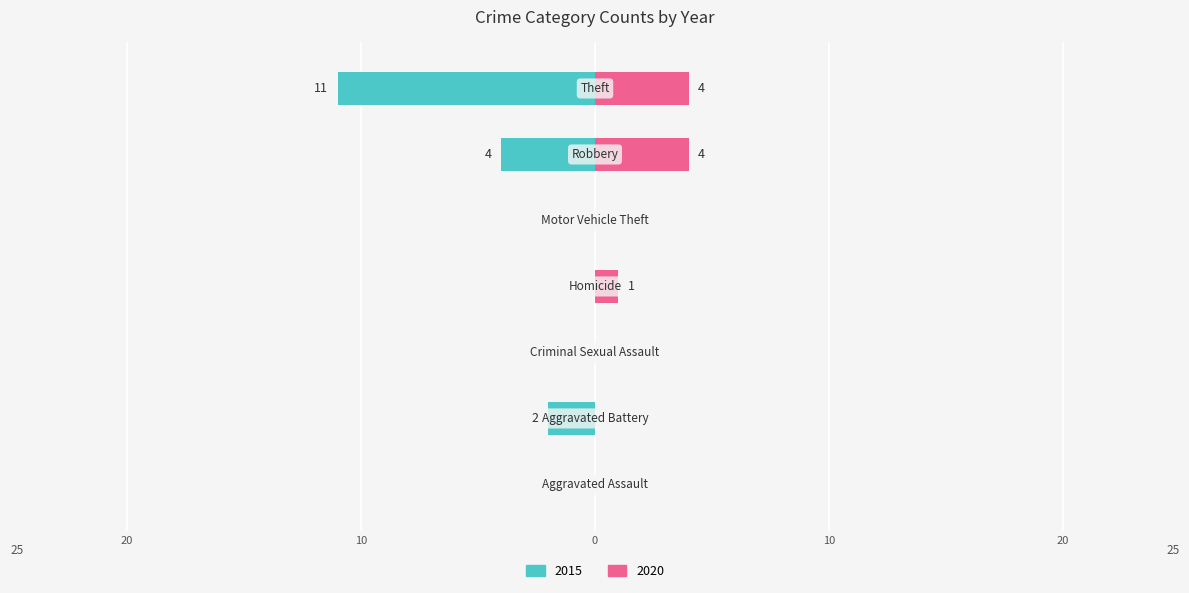

Which series has the widest spread of values?

2015